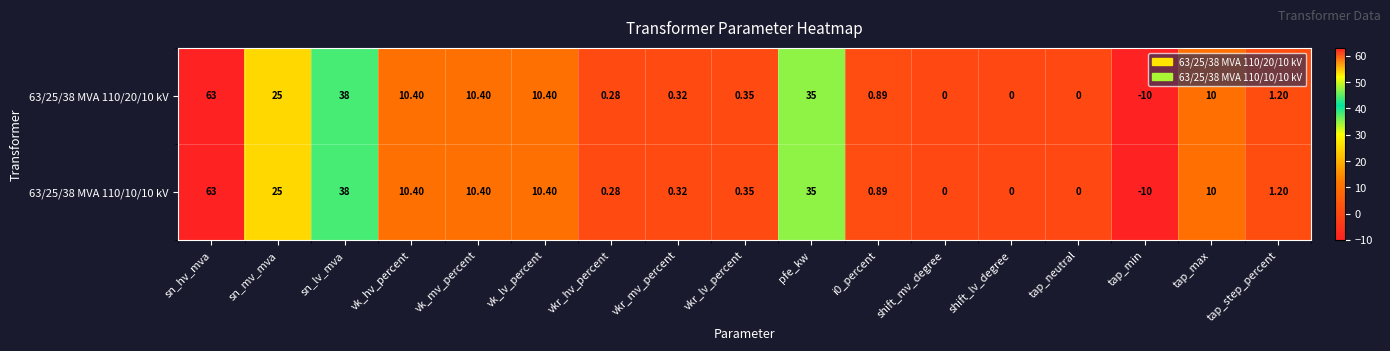

At which label does 63/25/38 MVA 110/20/10 kV first exceed 1?

sn_hv_mva